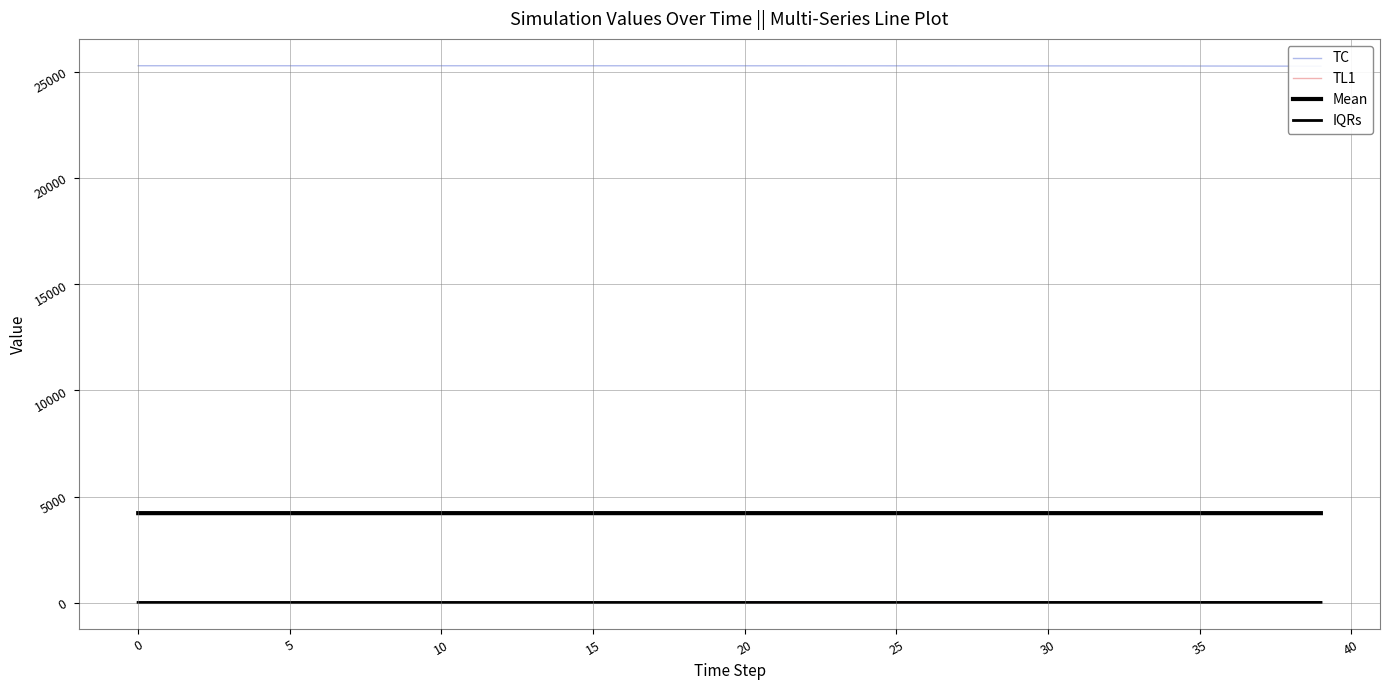

What is the total value across all series at 31?

29523.2